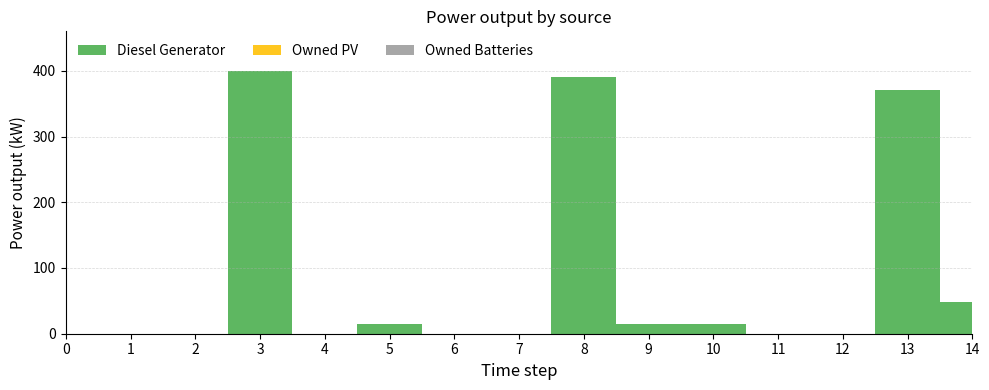

Reading left to right, extract all data points from this chart.

Diesel Generator: 0=0	1=0	2=0	3=400	4=0	5=15	6=0	7=0	8=390	9=15	10=15	11=0	12=0	13=370	14=48
Owned PV: 0=0	1=0	2=0	3=0	4=0	5=0	6=0	7=0	8=0	9=0	10=0	11=0	12=0	13=0	14=0
Owned Batteries: 0=0	1=0	2=0	3=0	4=0	5=0	6=0	7=0	8=0	9=0	10=0	11=0	12=0	13=0	14=0